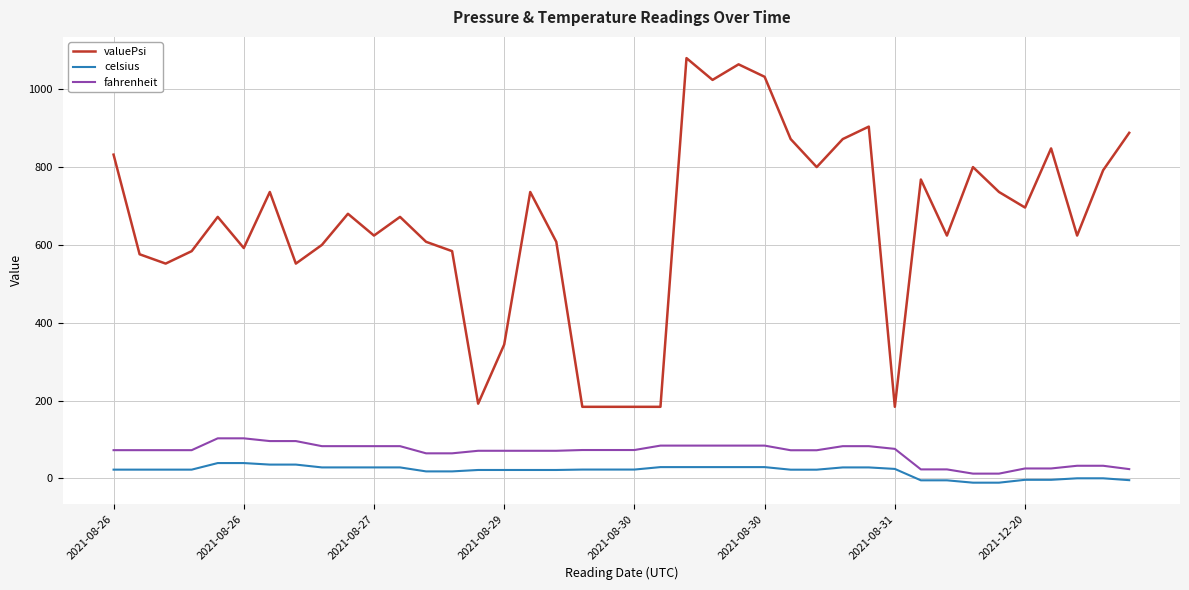

Rank the series by their maximum value, from lowest to highest.

celsius, fahrenheit, valuePsi